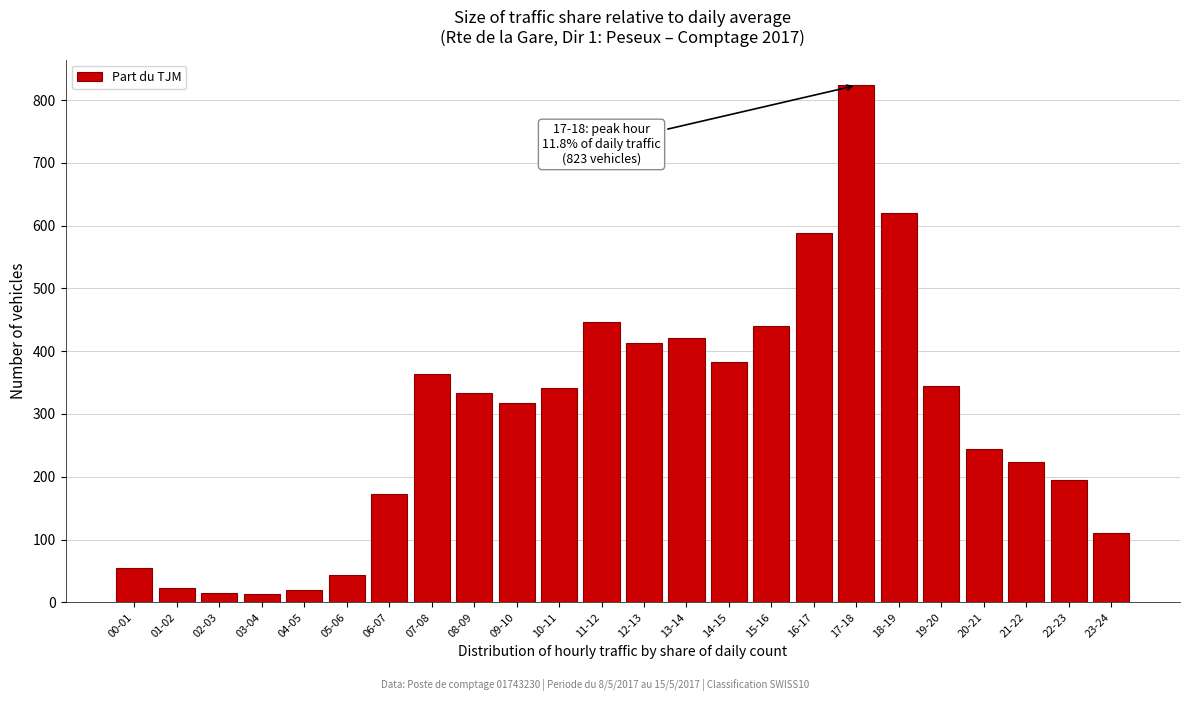

True or false: the data shows 194.4 at 22-23.

True